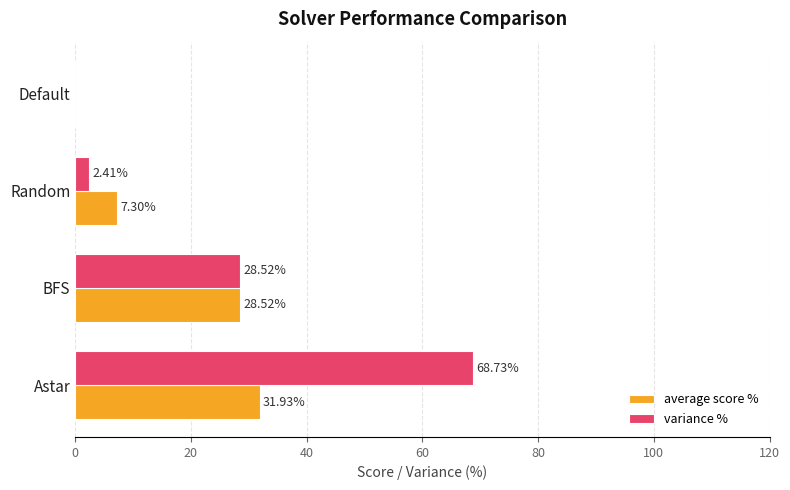

Which category has the highest value across all series?

Astar